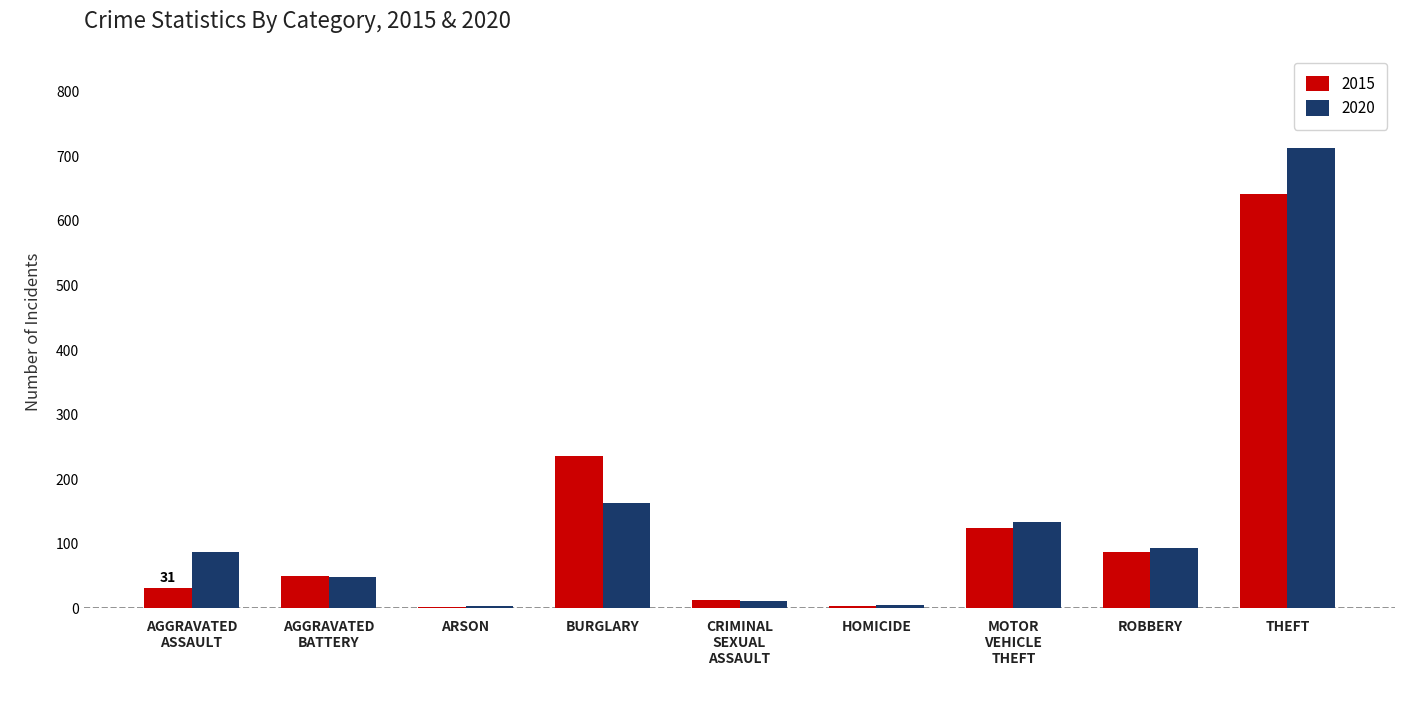

At BURGLARY, list the series in order from largest to smallest.

2015, 2020